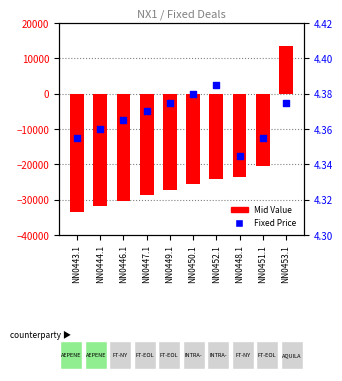

Is the value of Fixed Price at NN0448.1 greater than the value of Mid Value at NN0444.1?

Yes